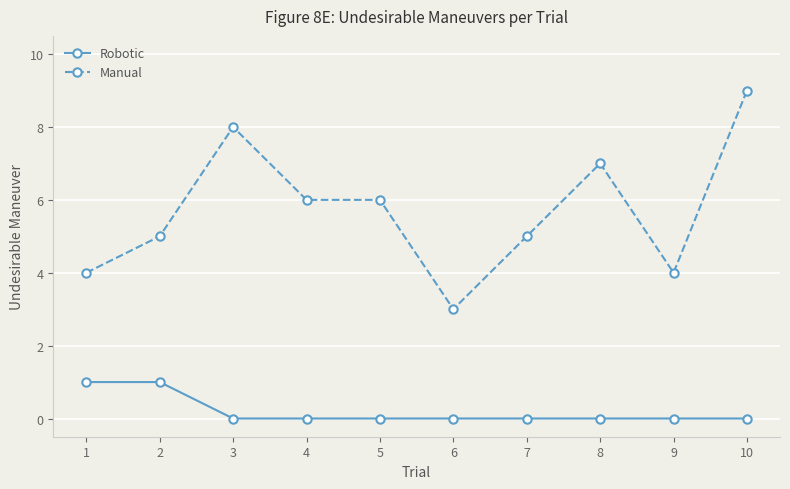

Which series has the largest range (max minus min)?

Manual